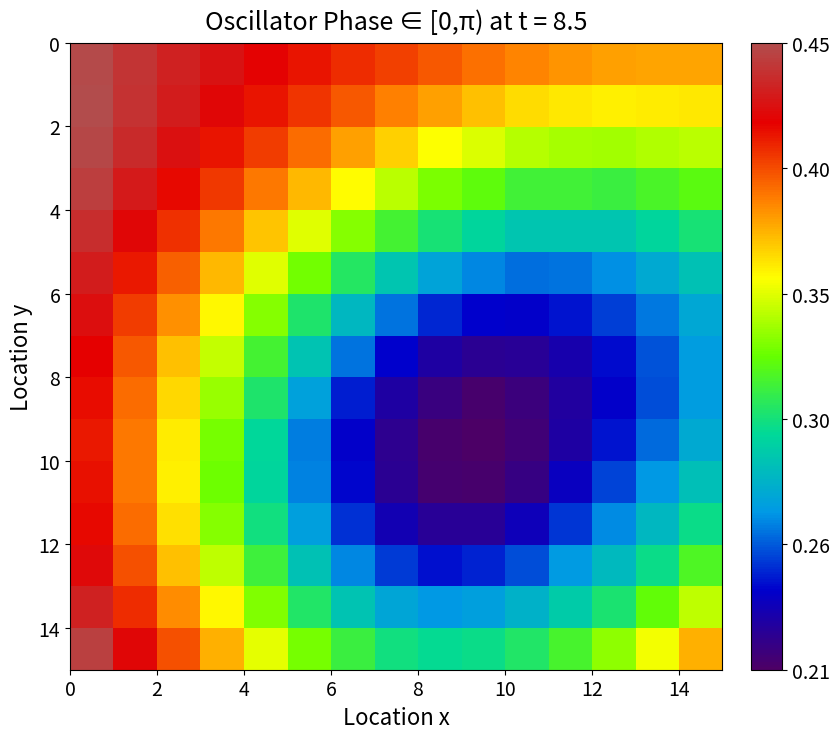

How many categories are shown in the chart?

15